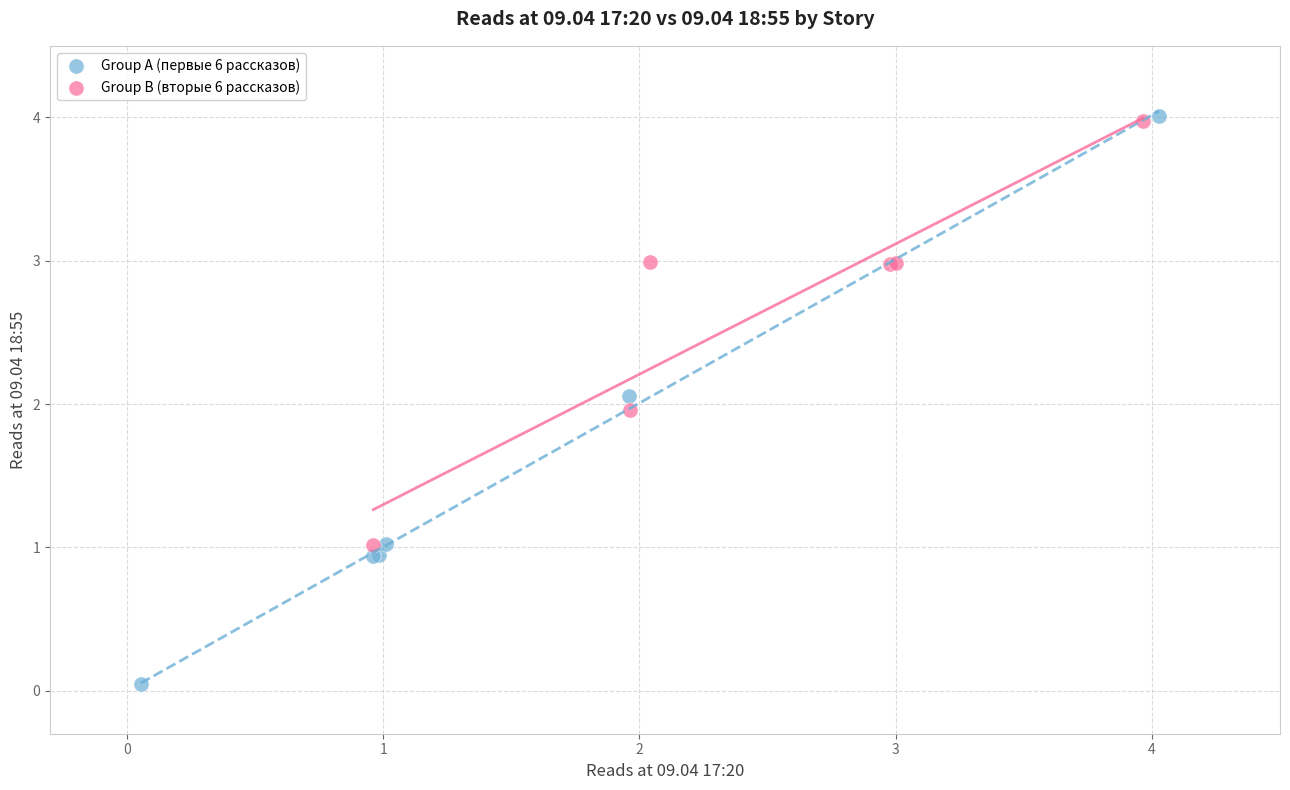

Which series reaches the minimum Y coordinate?

Group A (первые 6 рассказов)